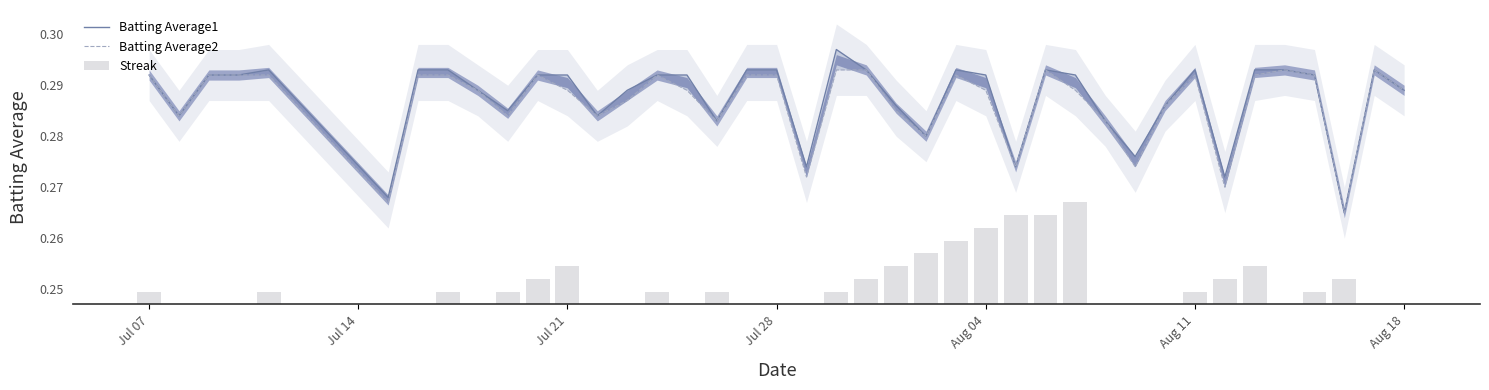

Is the value of Batting Average2 at 19 greater than the value of Batting Average1 at 13?

No